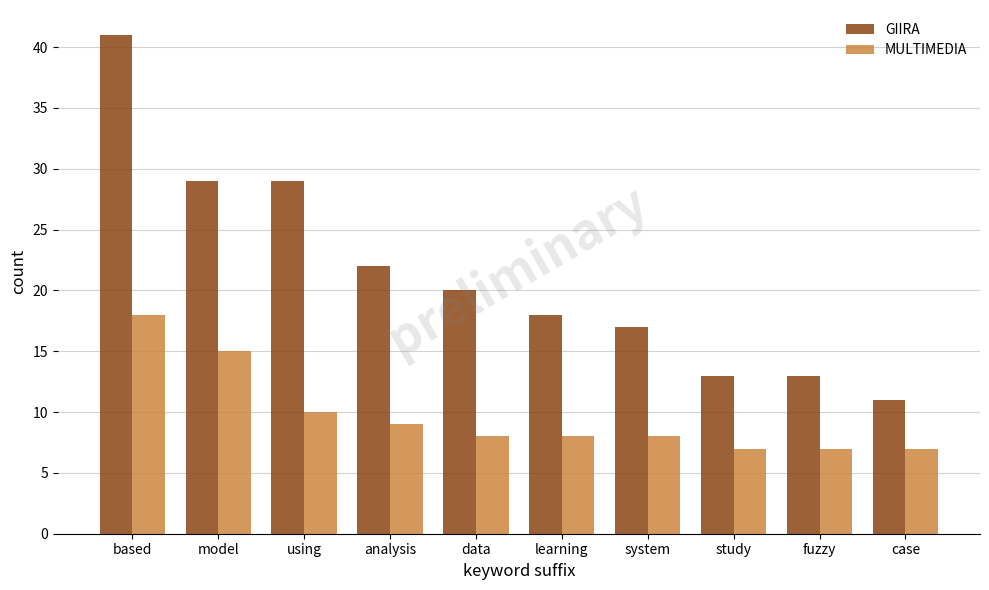

Does the chart contain any negative values?

No